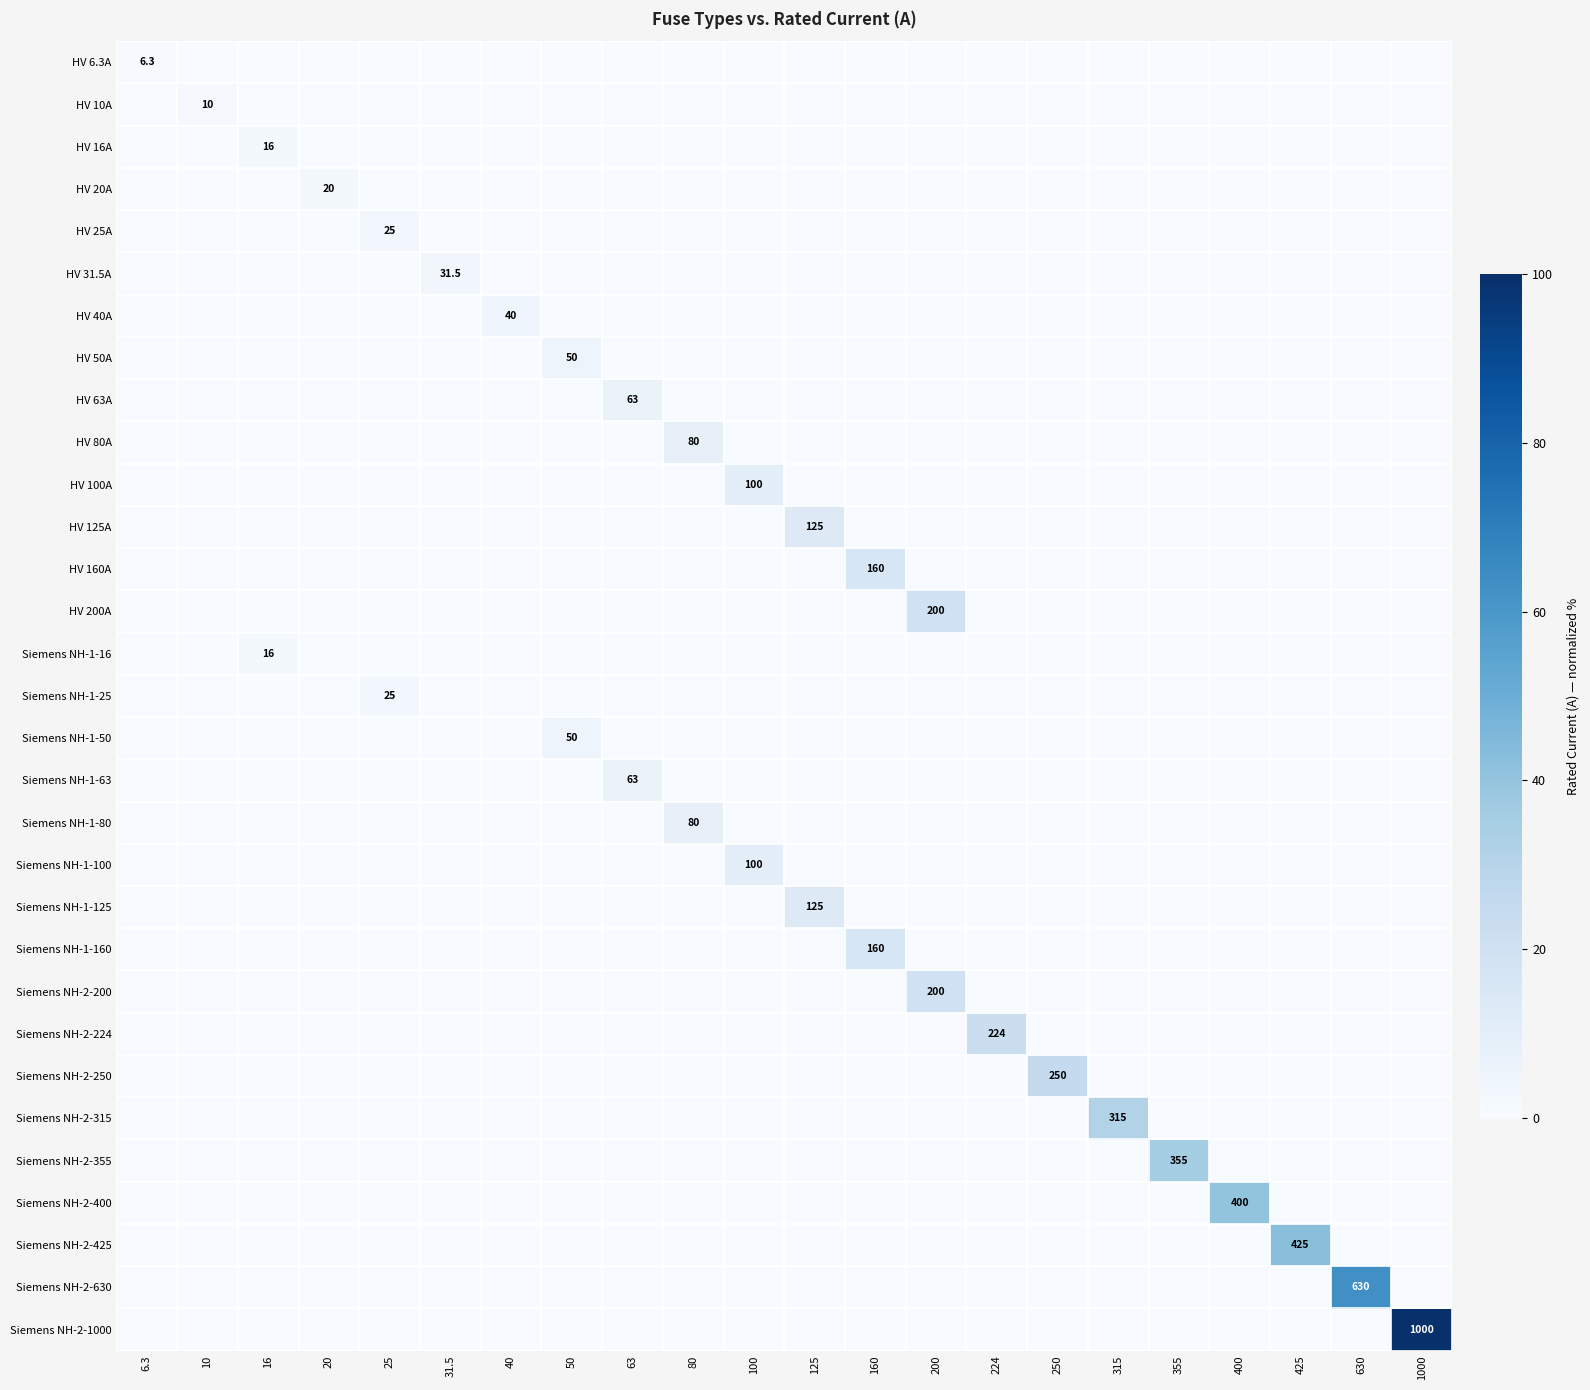

Between 100 and 25, which is larger?

100